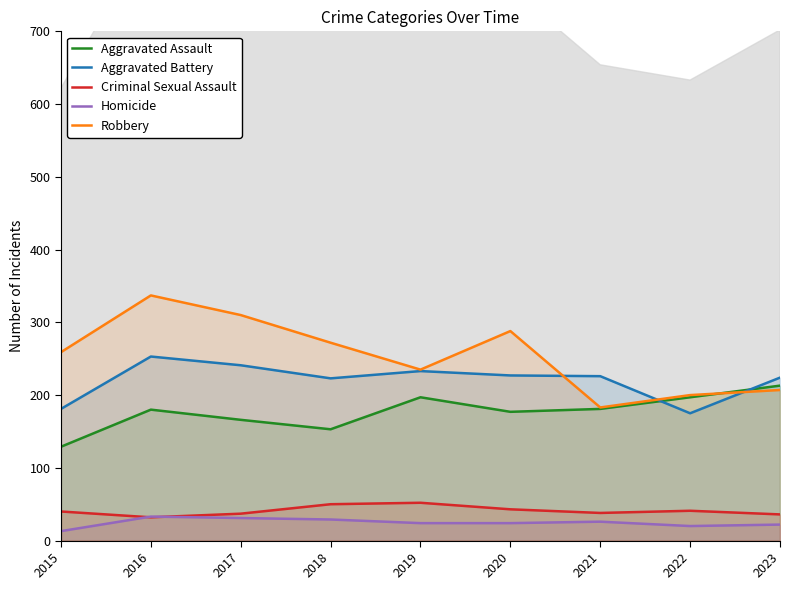

True or false: Homicide and Robbery intersect in this chart.

False